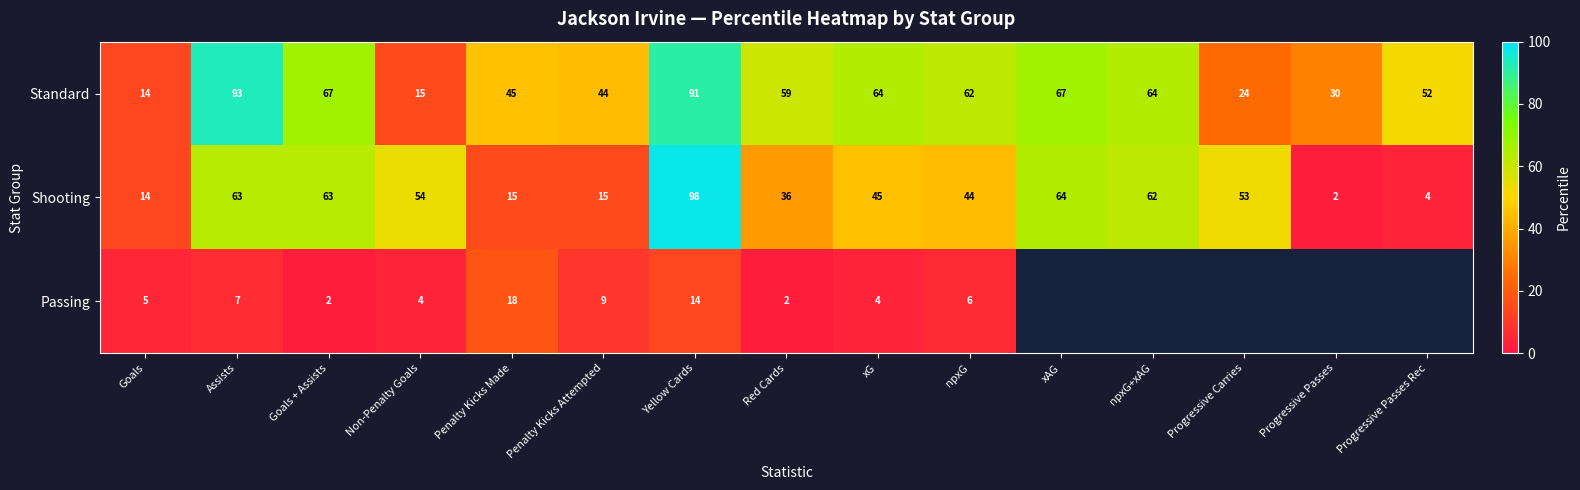

What is the maximum value shown in the chart?

98.0